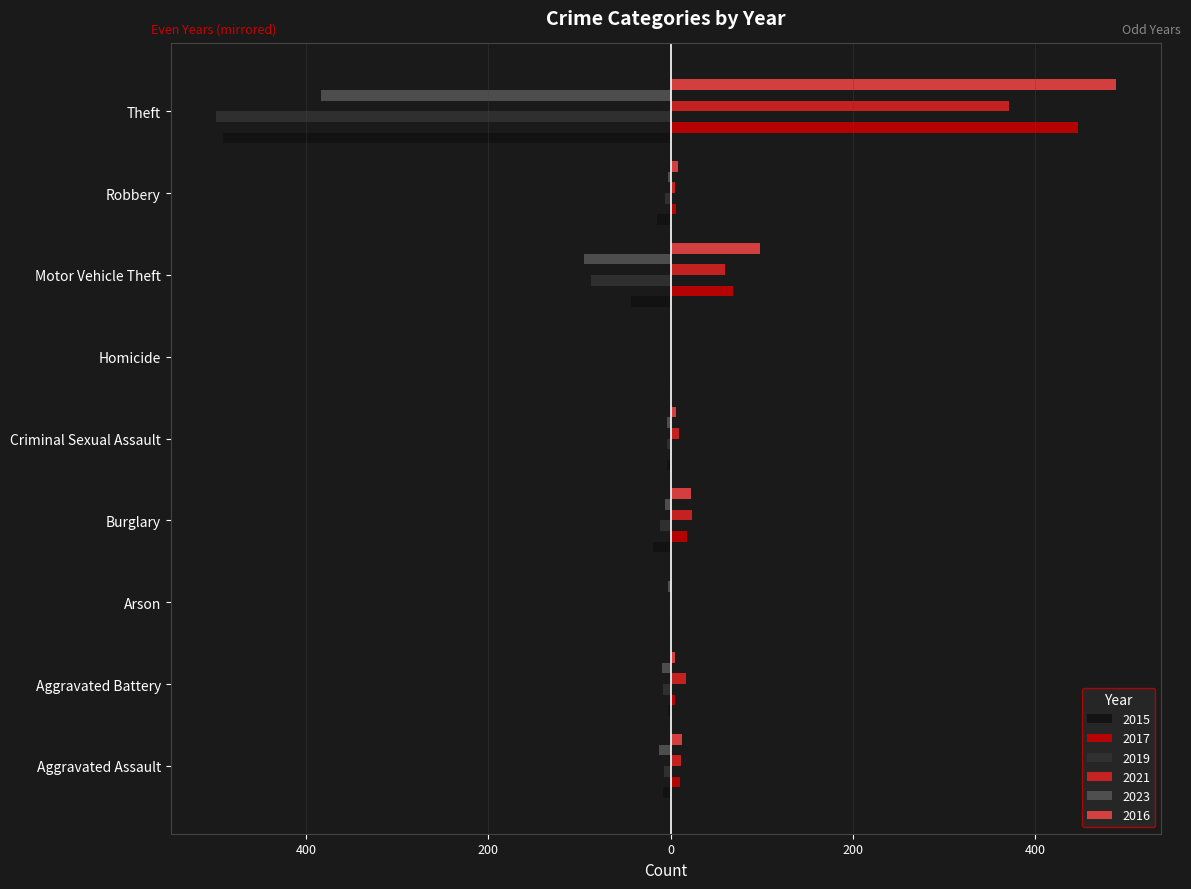

What are all the series names shown in the legend?

2015, 2017, 2019, 2021, 2023, 2016